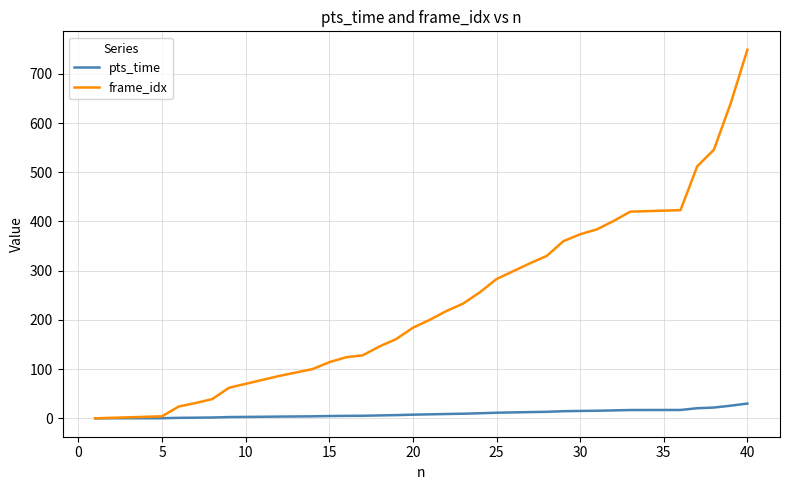

What is the maximum value for frame_idx?

749.0